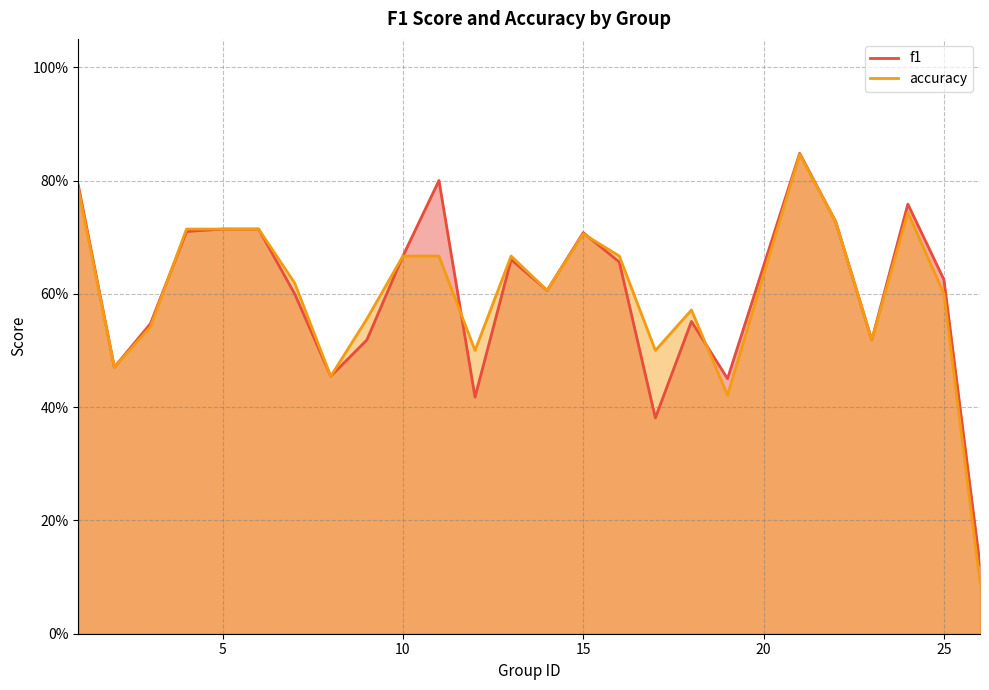

At which category is the sum across all series the highest?

21